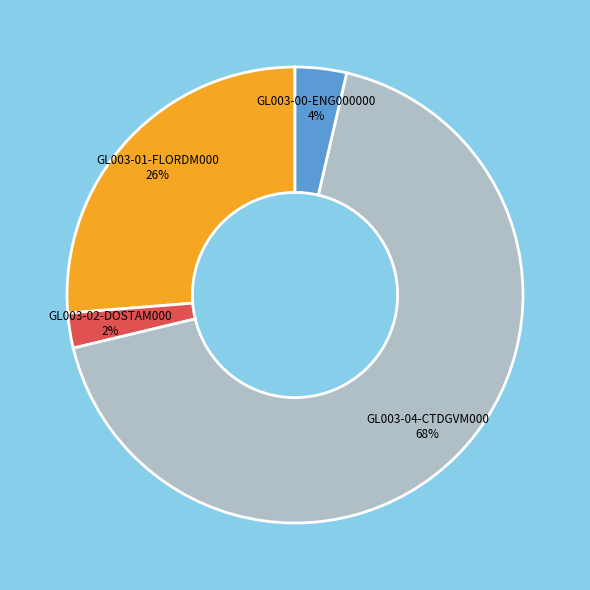

To the nearest percent, what is the average slice percentage?

25%